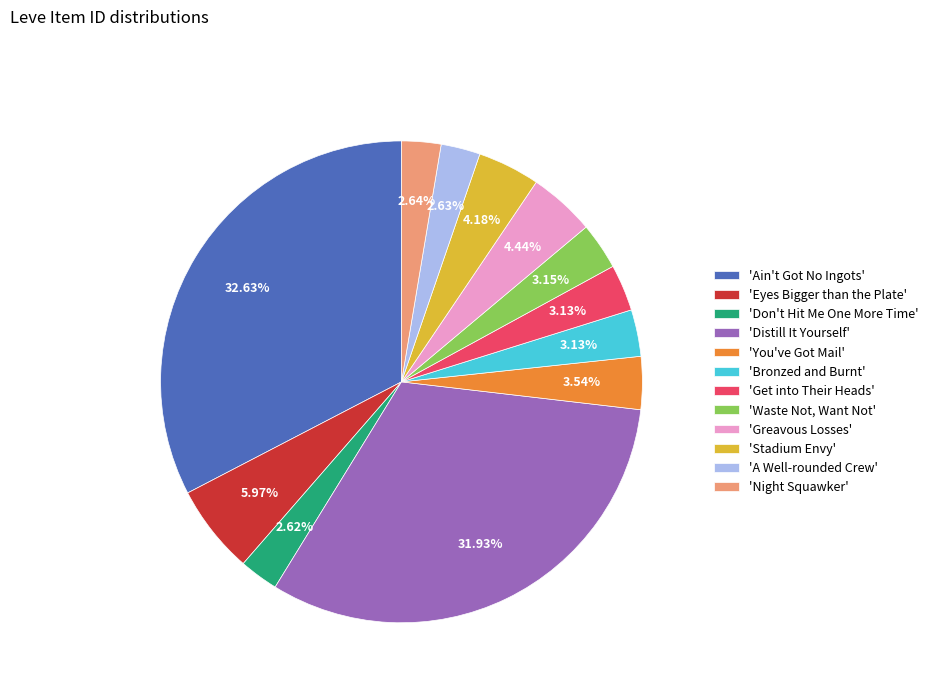

Does 'Night Squawker' represent more than half of the total?

No